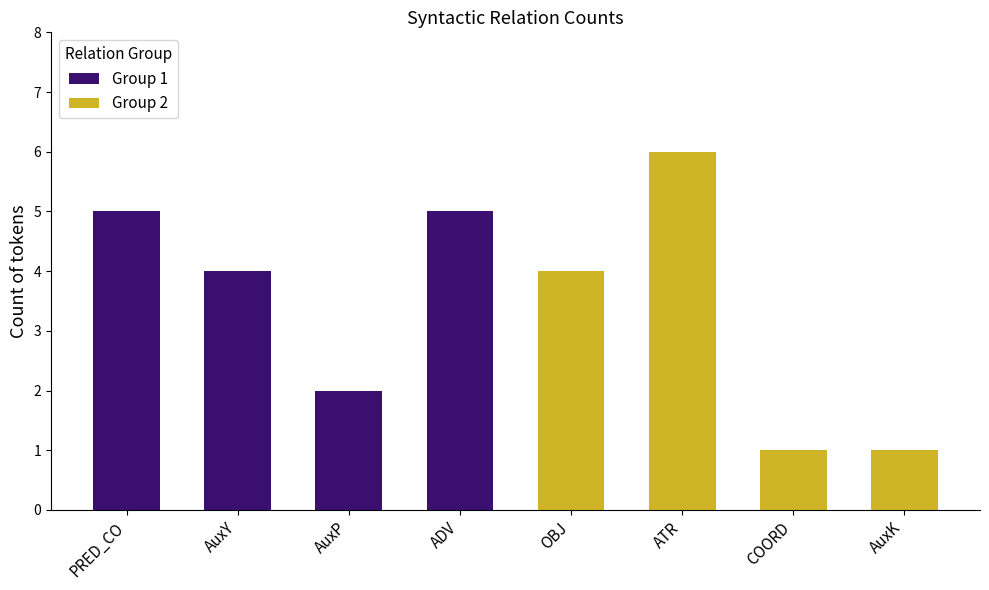

Reading left to right, list all the values displayed in this chart.

Group 1: 5	4	2	5
Group 2: 4	6	1	1